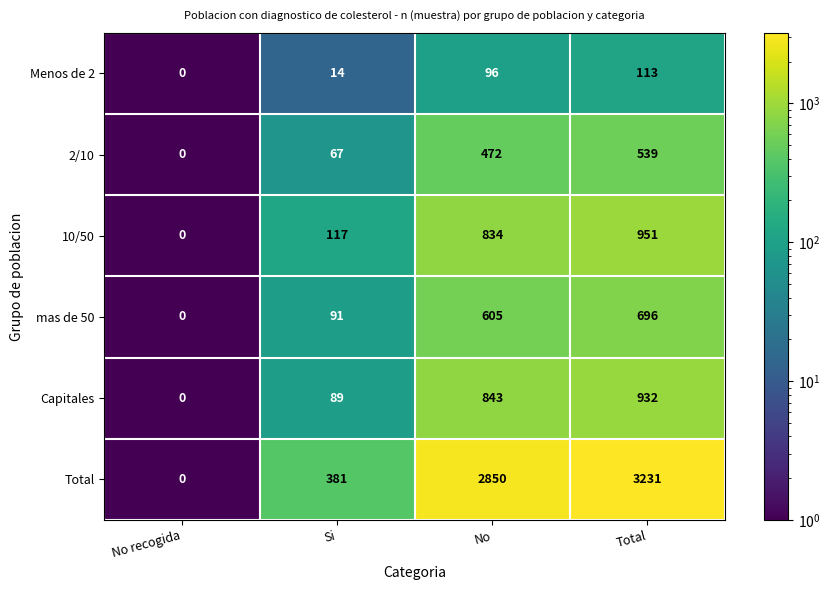

At No, list the series in order from largest to smallest.

Total, Capitales, 10/50, mas de 50, 2/10, Menos de 2